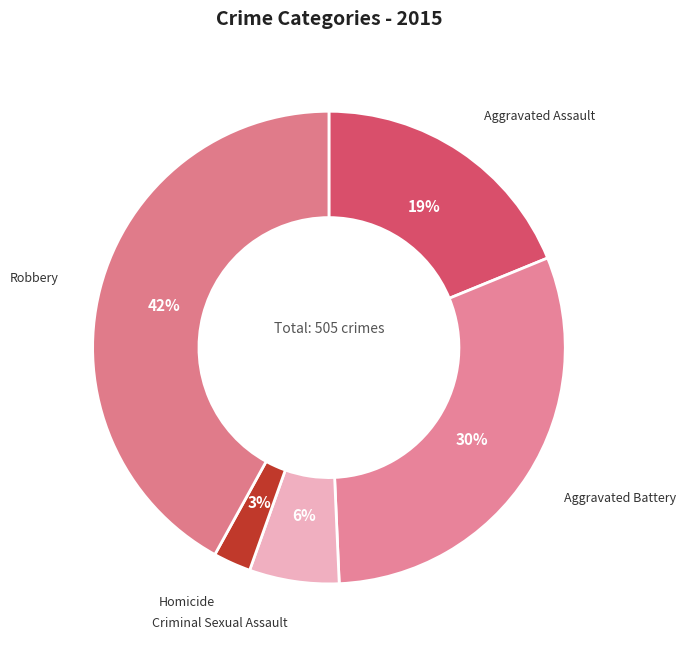

To the nearest percent, what is the average slice percentage?

20%